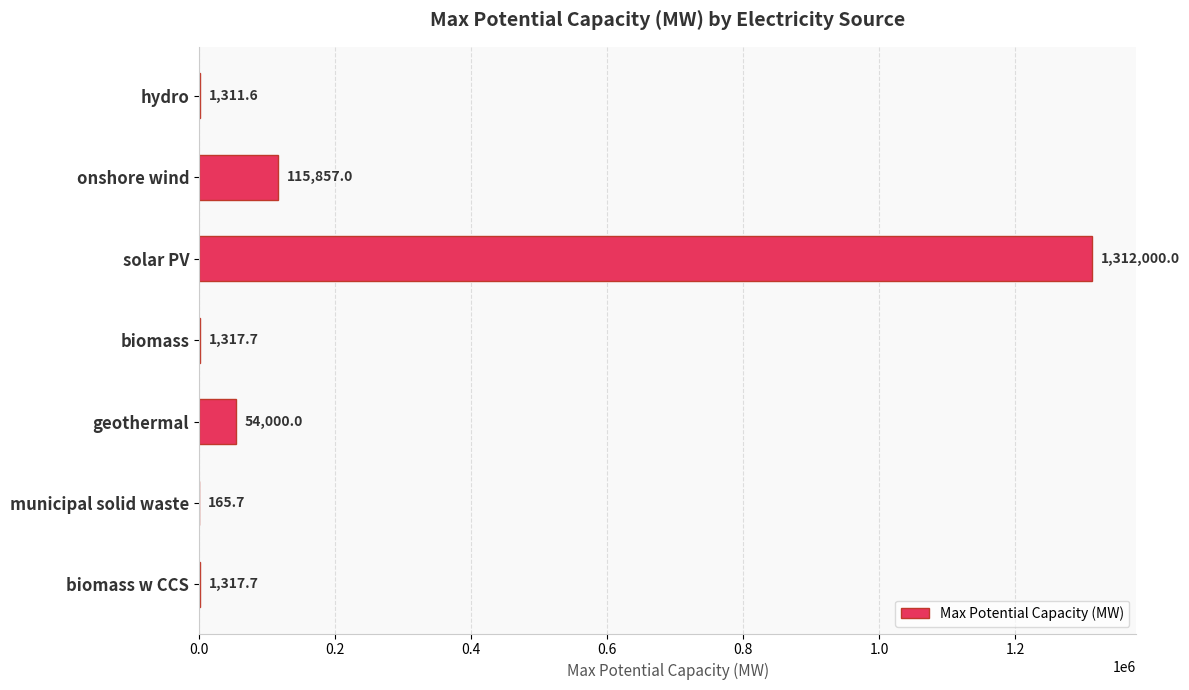

What is the sum of all values?

1485969.7